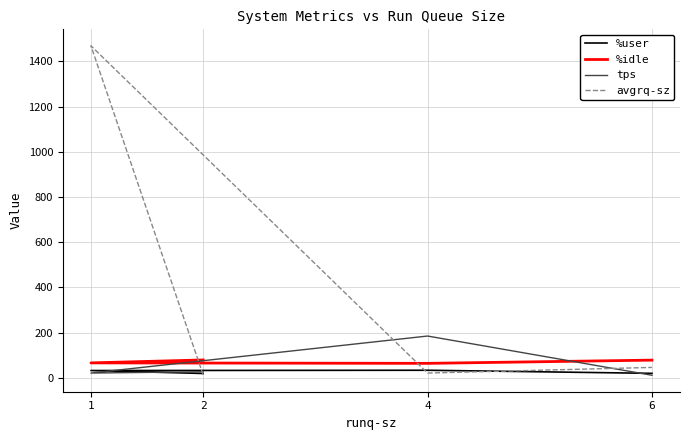

What are all the series names shown in the legend?

%user, %idle, tps, avgrq-sz